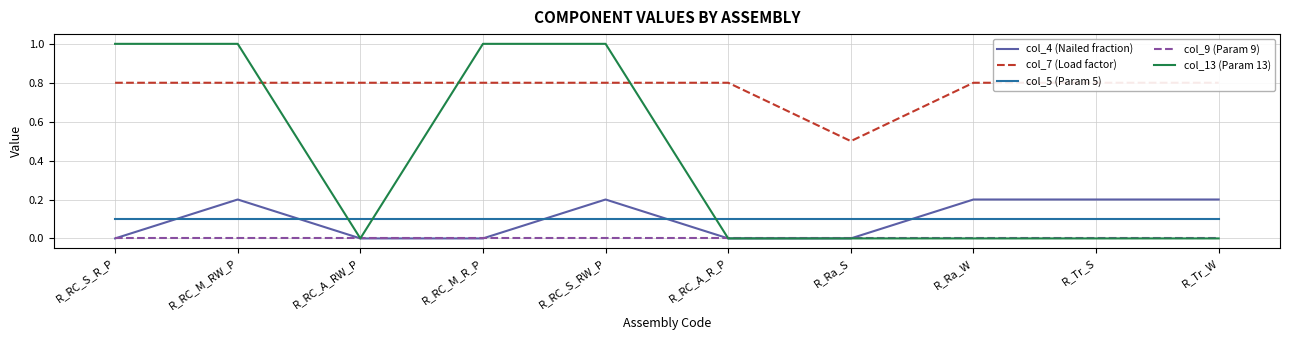

How many interior local peaks does the col_4 (Nailed fraction) series have?

2